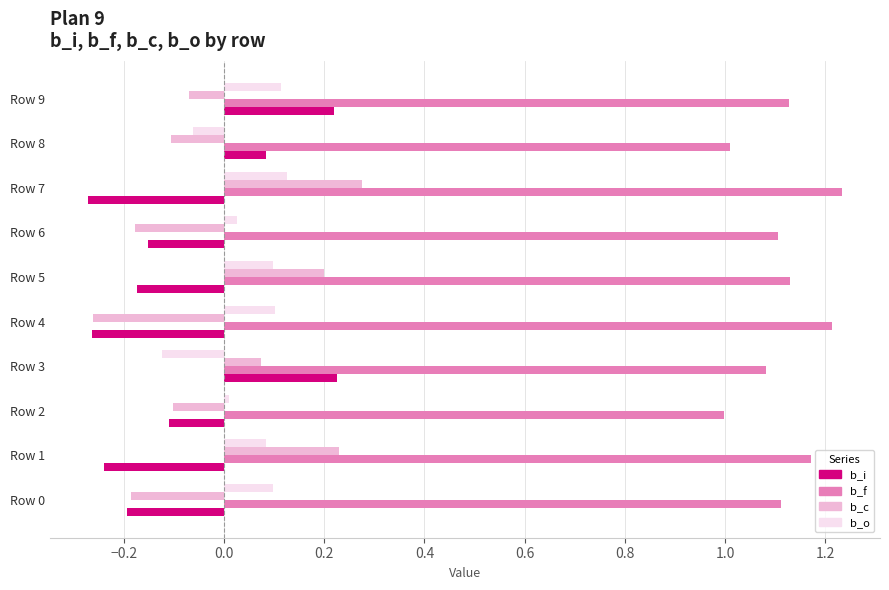

What is the difference between the second highest and second lowest values in the b_i series?

0.5